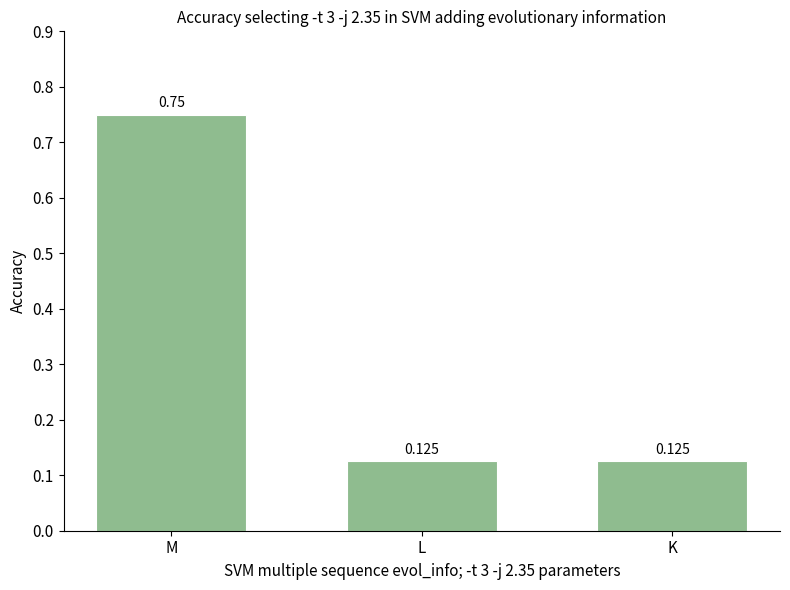

How many series are shown in this chart?

1